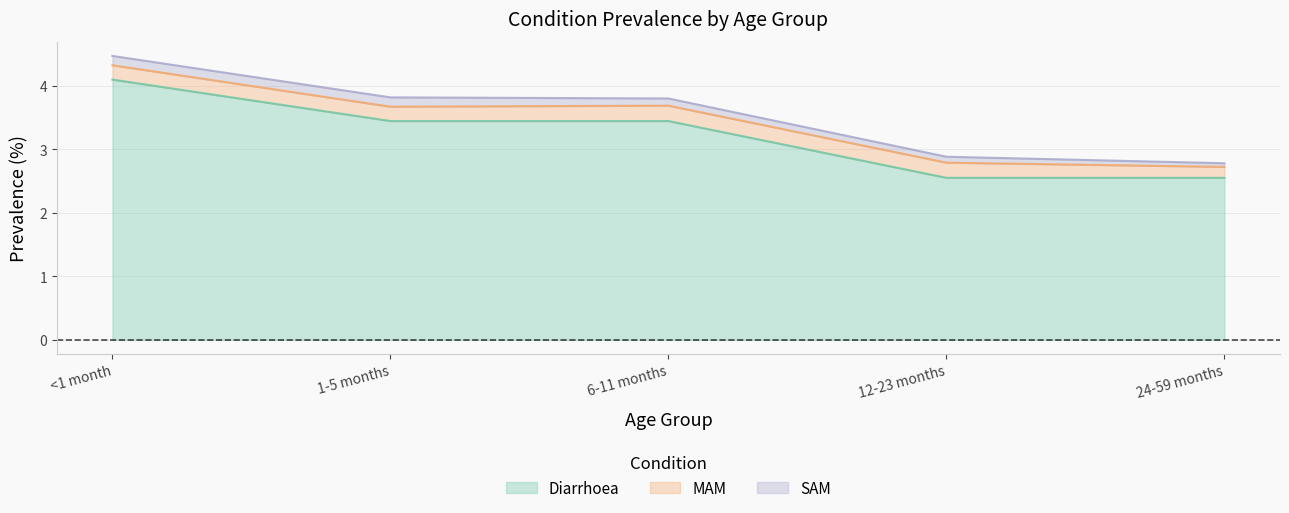

At how many categories does at least one series exceed 2?

5